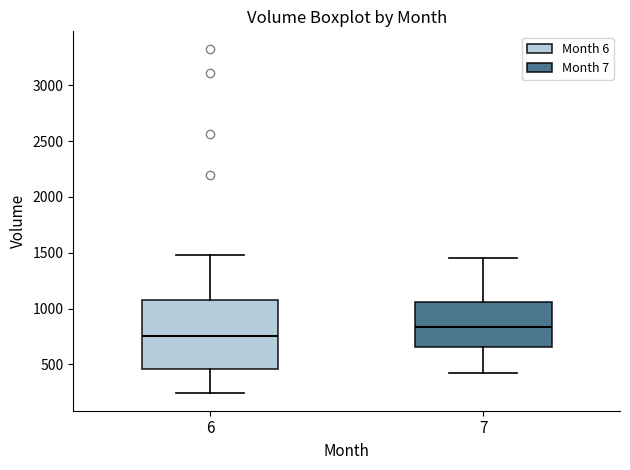

Which box has the lowest median line?

6